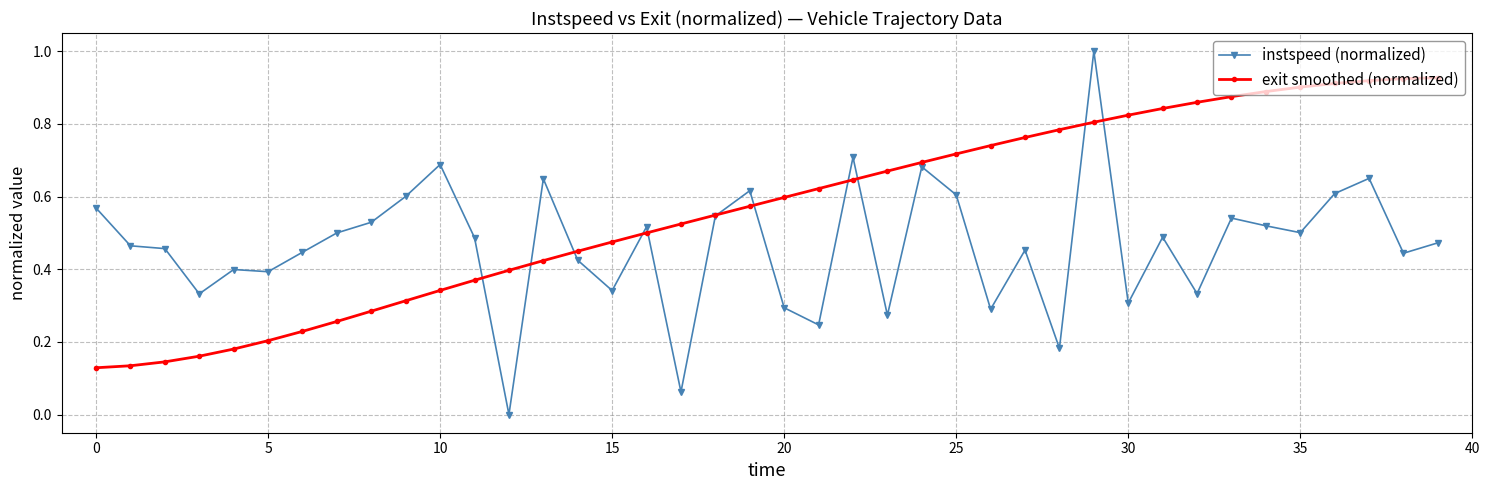

At how many categories does at least one series exceed 0?

40